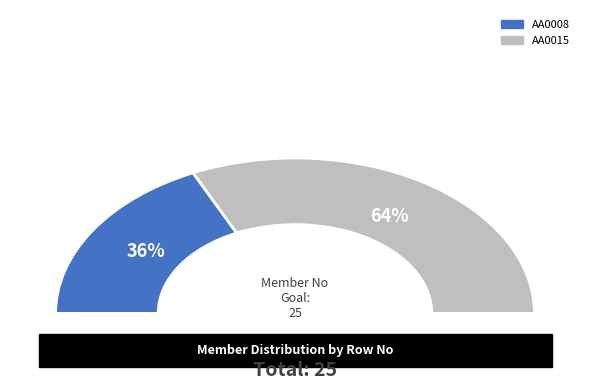

Which category has the smallest portion of the pie?

AA0008